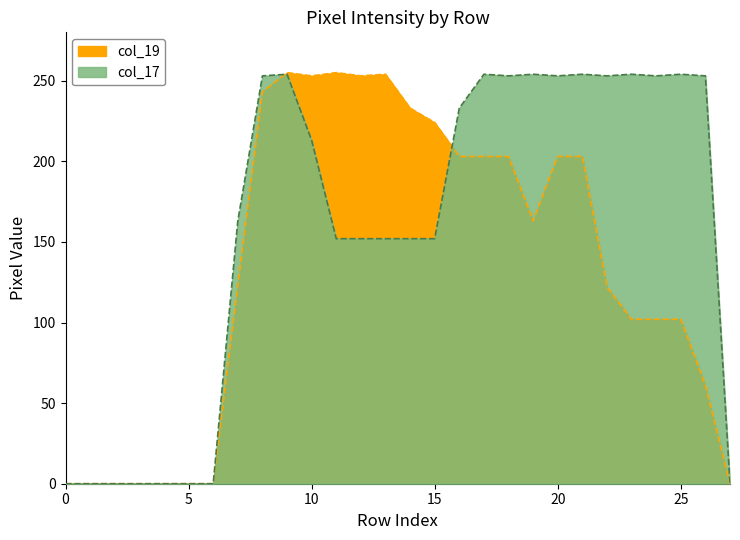

Is the value of col_17 at 4 greater than the value of col_19 at 2?

No